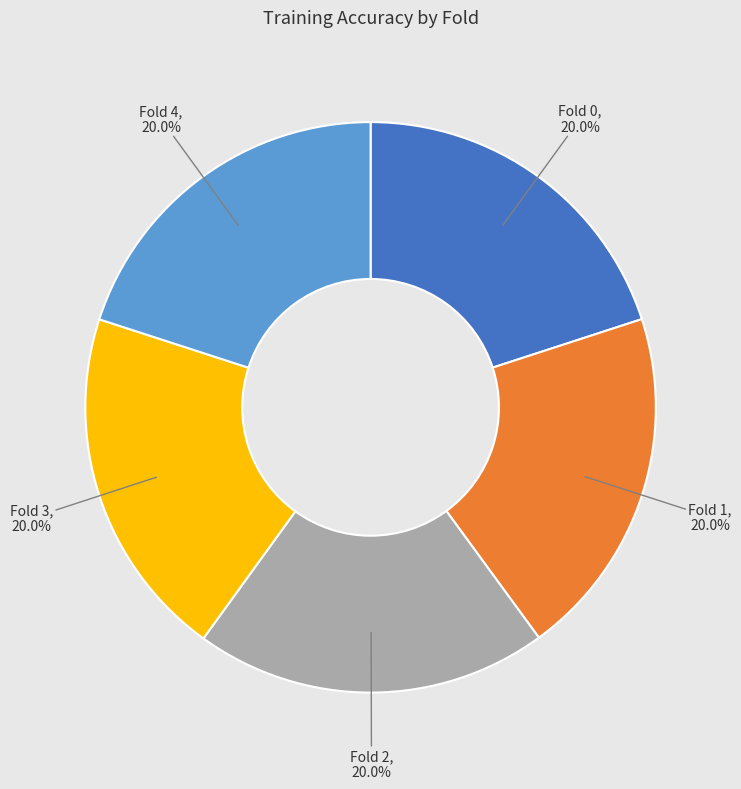

Is there any slice that represents more than half of the pie?

No